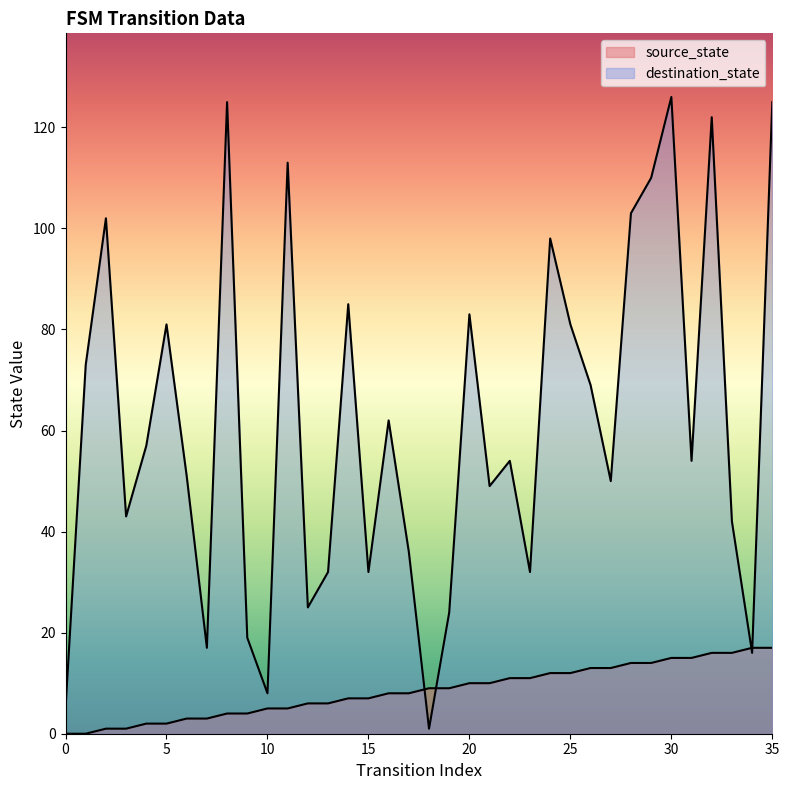

Which series ends up on top after the final intersection of destination_state and source_state?

destination_state